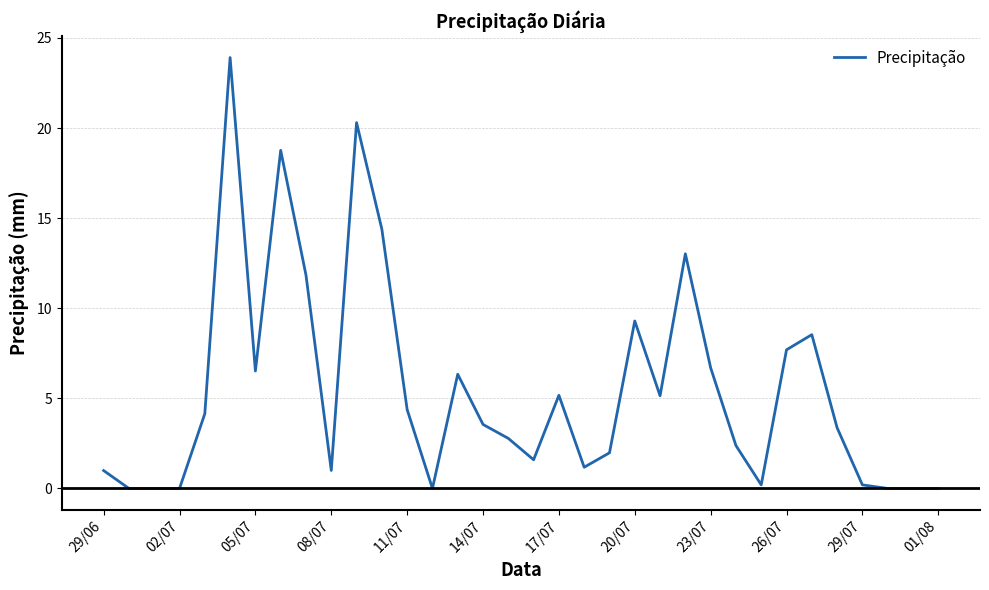

What is the difference between the maximum and minimum values?

23.9